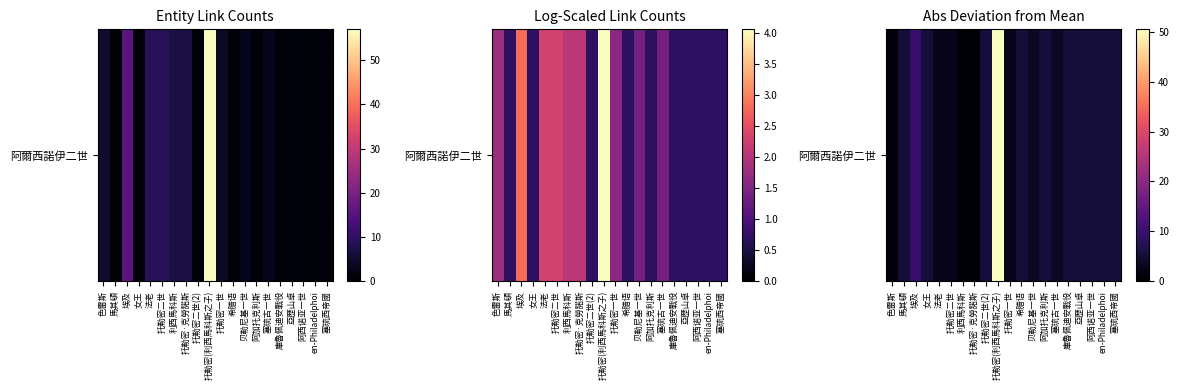

Where is the data nearest to the value 25?

埃及